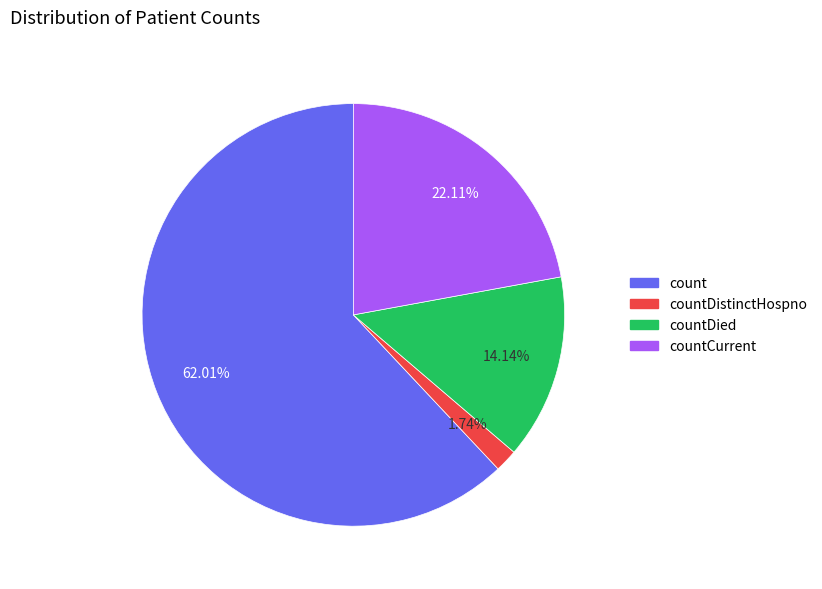

To the nearest percent, what is the difference between the largest and smallest slice percentages?

60%